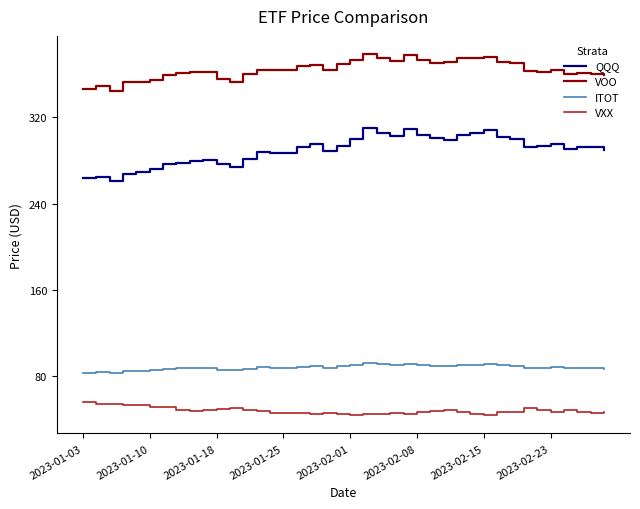

True or false: VXX and QQQ intersect in this chart.

False